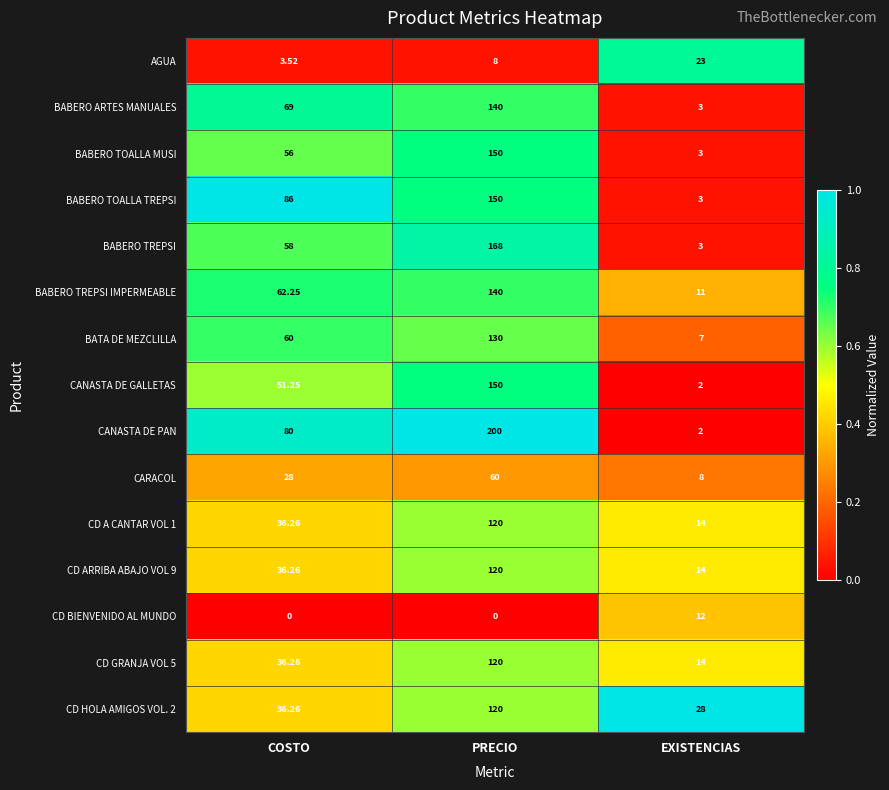

Where is CANASTA DE GALLETAS nearest to the value 76?

COSTO